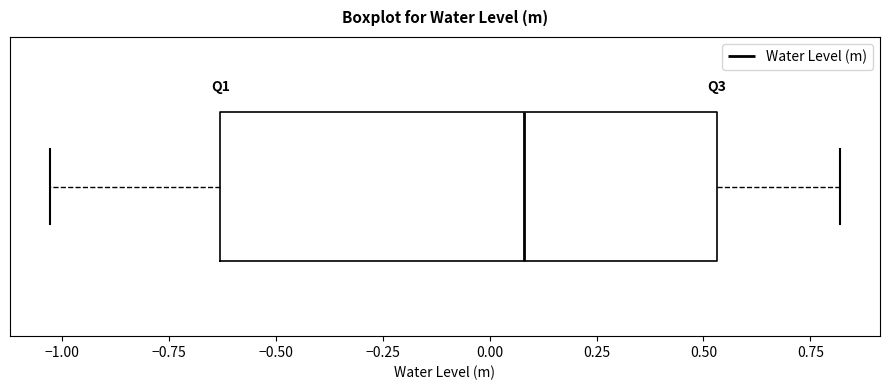

Read this box plot against the x-axis: the position of the median line, the range covered by the box, and the ends of both whiskers. The values are not printed on the chart, so give them approximately, as read against the axis.

median 0.10, box -0.65 to 0.55, whiskers -1.05 to 0.80